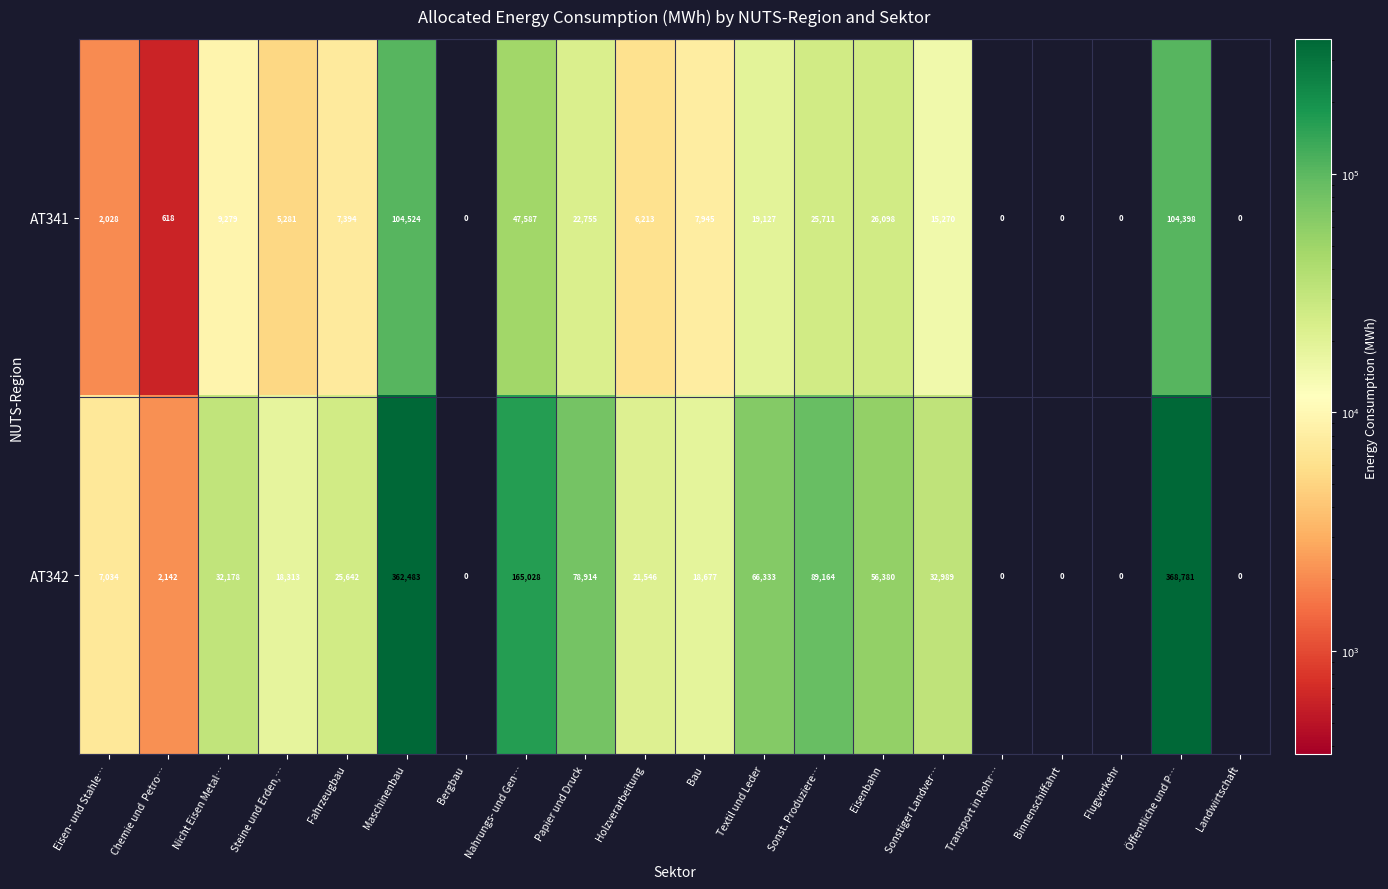

How many data points does each series have?

20